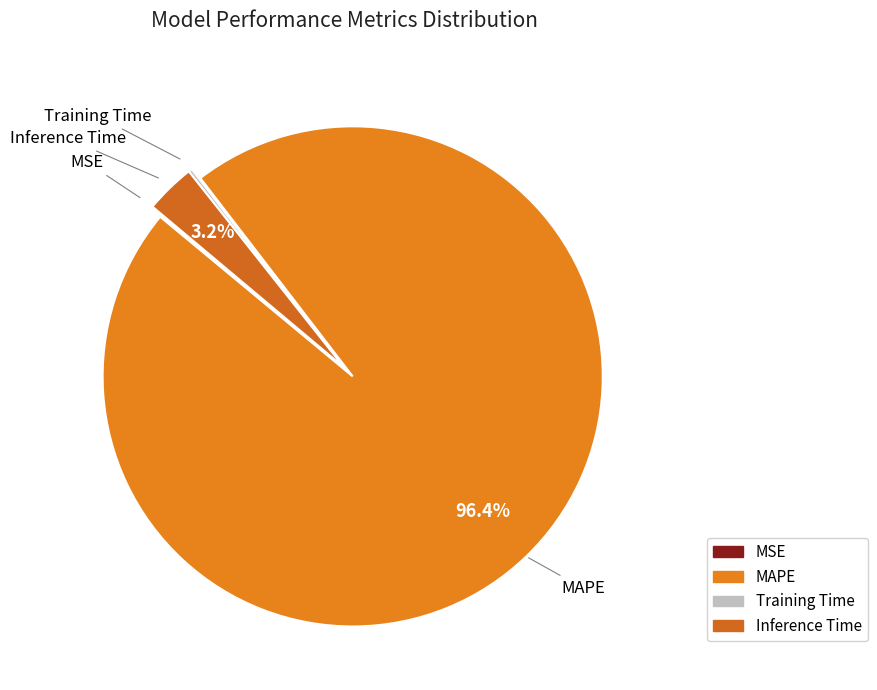

The MAPE slice represents 96% of the pie. True or false?

True